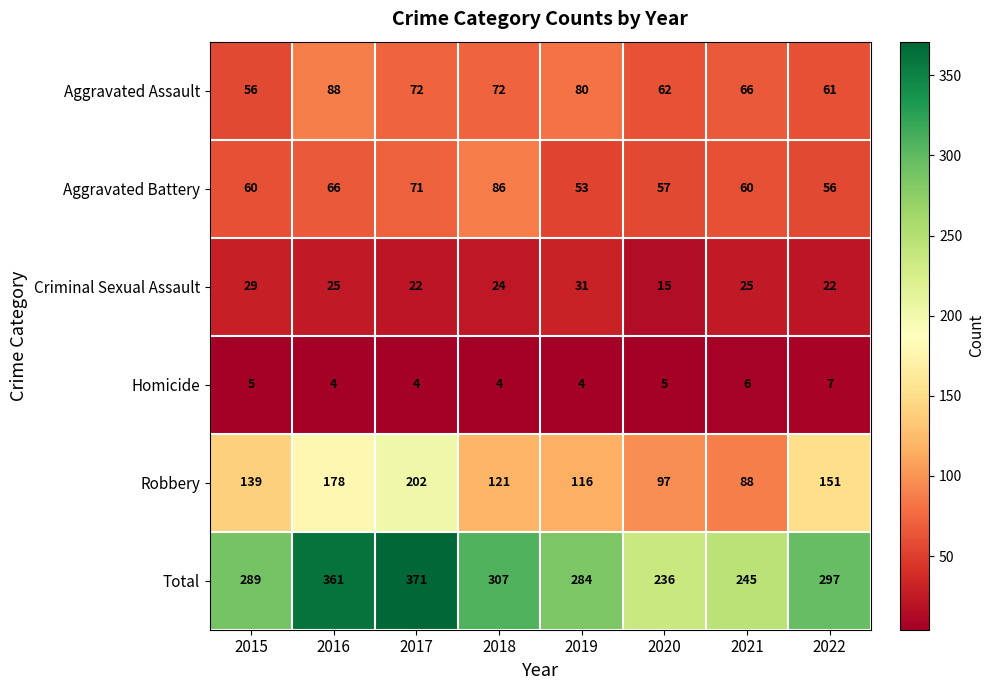

Is the value of Homicide at 2021 greater than the value of Aggravated Battery at 2021?

No